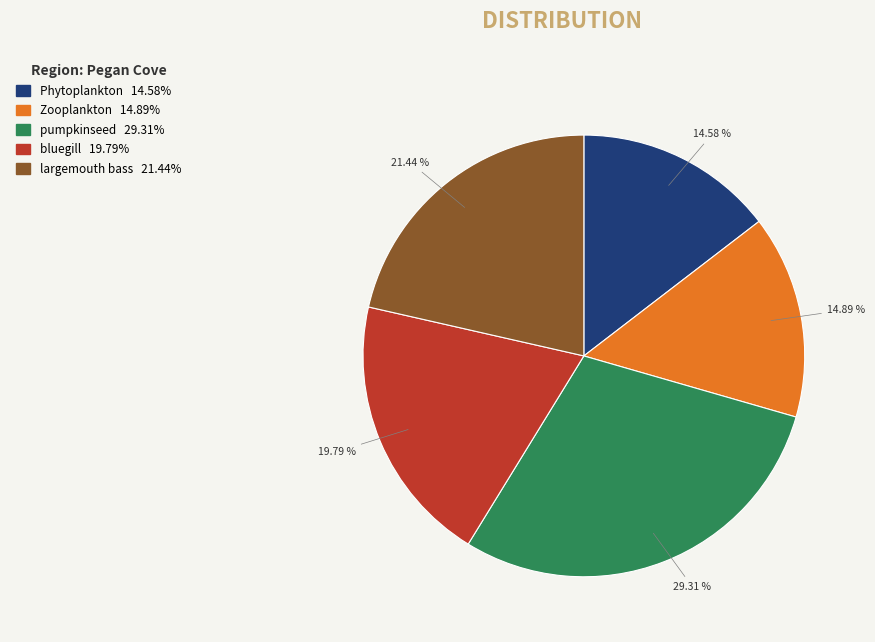

To the nearest percent, what portion does largemouth bass represent?

21%